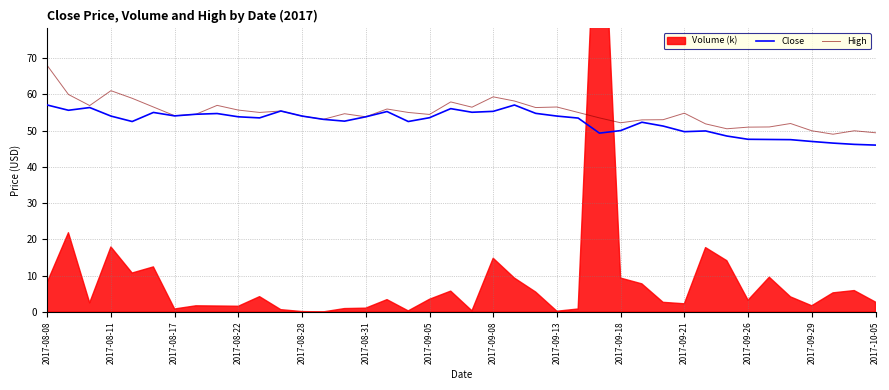

Is it true that High equals 90.9 at 2017-09-18?

False